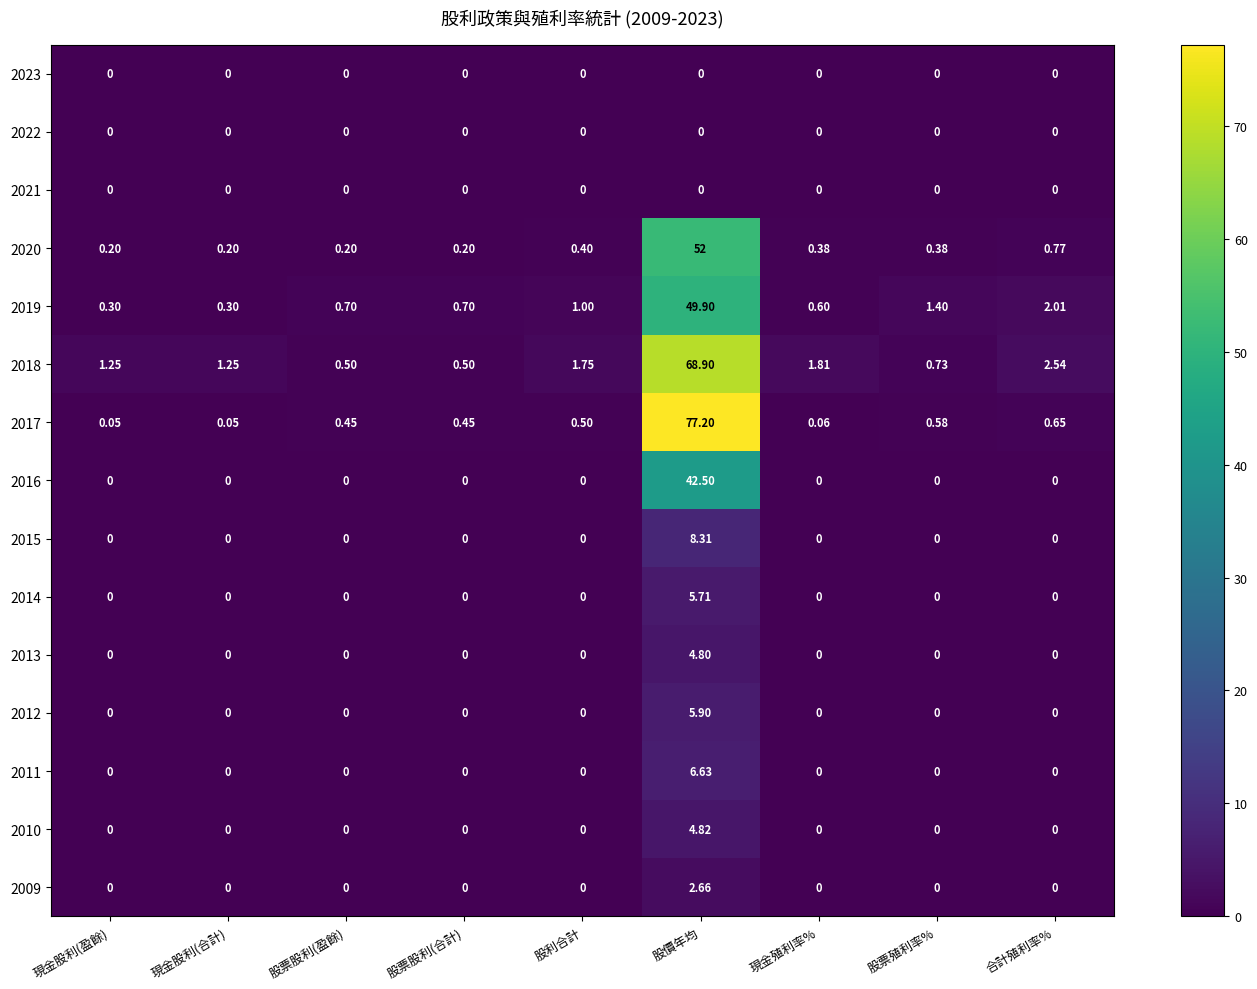

At which category is the sum across all series the highest?

股價年均